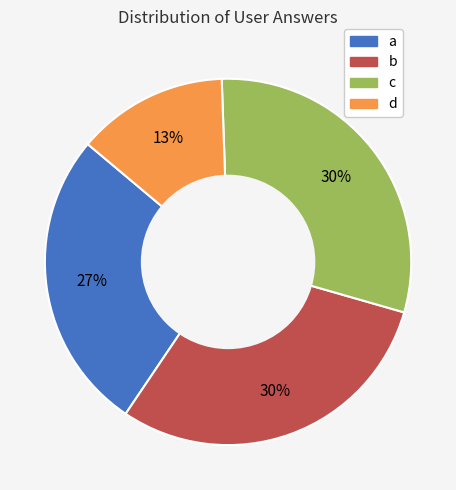

How many slices are in this pie chart?

4